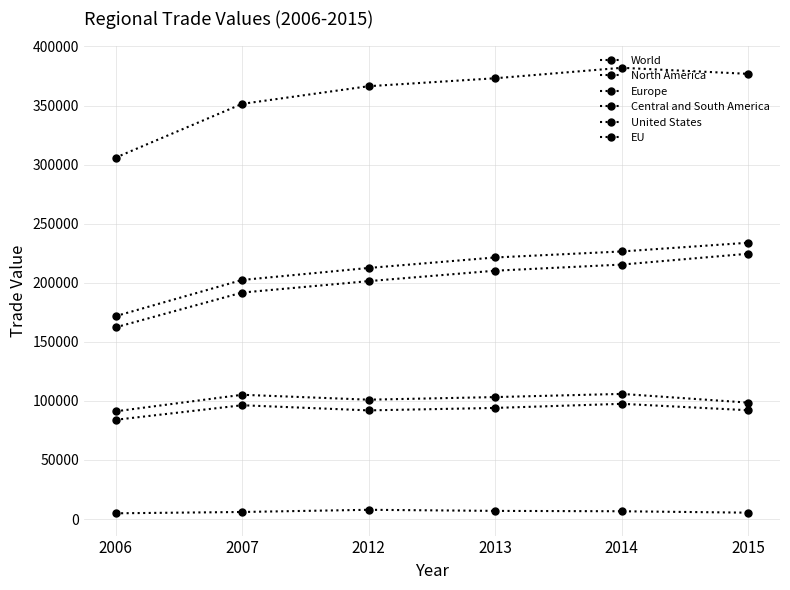

At which category is the sum across all series the highest?

2014